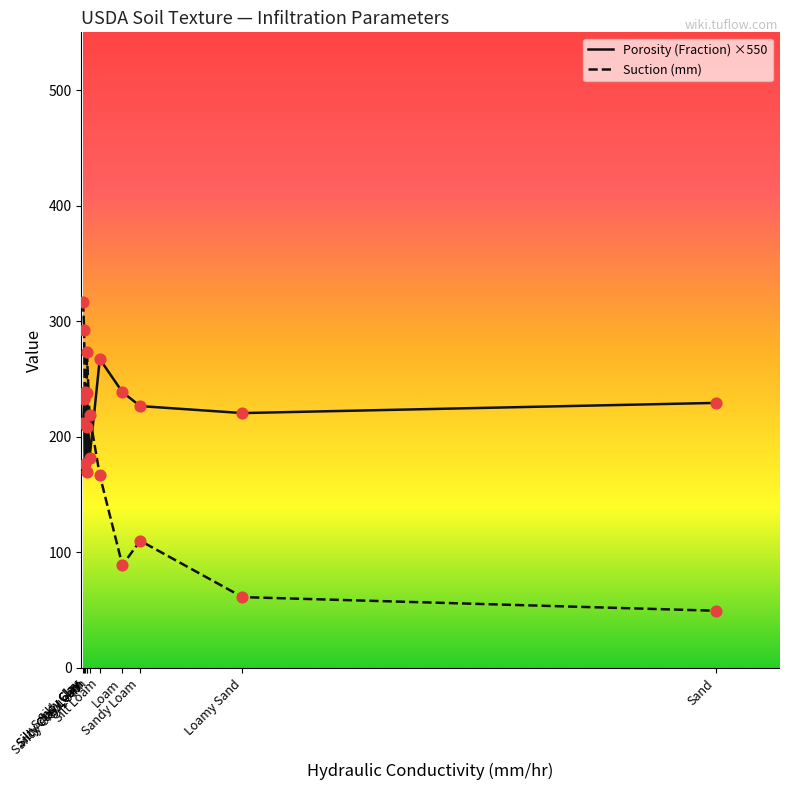

Is the value of Suction (mm) at Silty Clay greater than the value of Porosity (Fraction) ×550 at Silty Clay Loam?

Yes